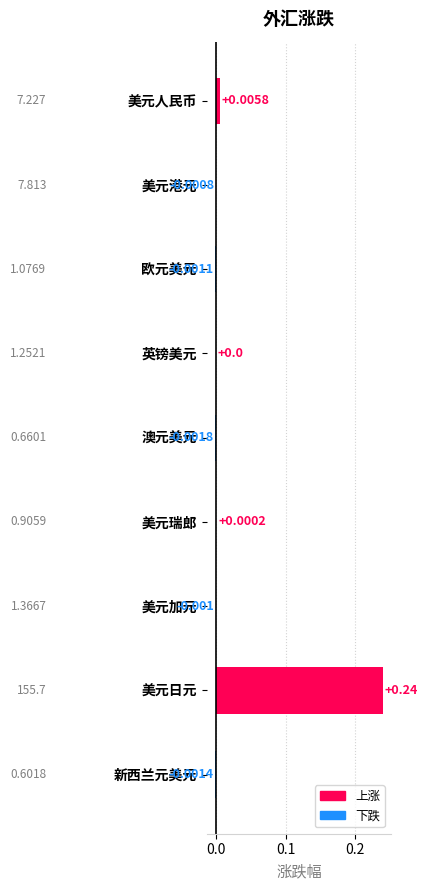

Which category has the highest value across all series?

美元日元